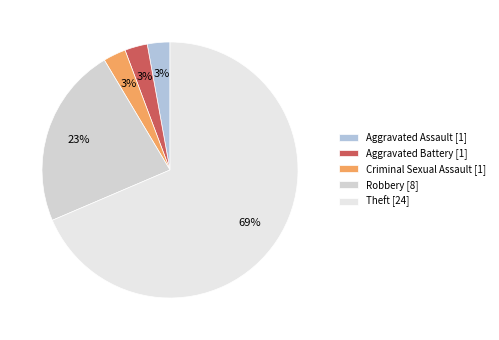

Count the number of slices in the pie.

5